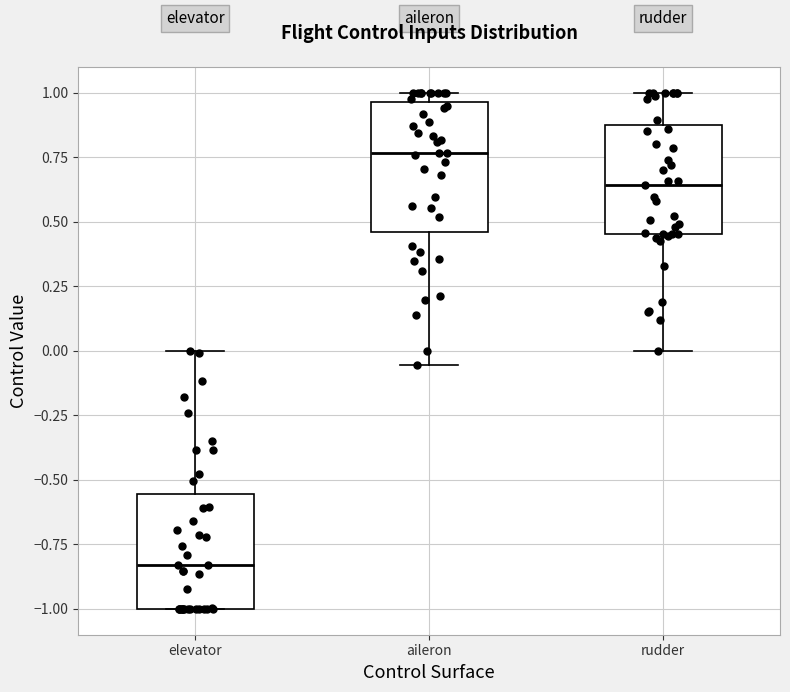

Reading left to right, transcribe this box plot: for each box, give where its median line is, the range the box spans, and where its two whiskers end, as read against the y-axis. The values are not printed on the chart, so give them approximately, as read against the axis.

elevator: median -0.85, box -1.00 to -0.55, whiskers -1.00 to 0.00
aileron: median 0.75, box 0.45 to 0.95, whiskers -0.05 to 1.00
rudder: median 0.65, box 0.45 to 0.90, whiskers 0.00 to 1.00